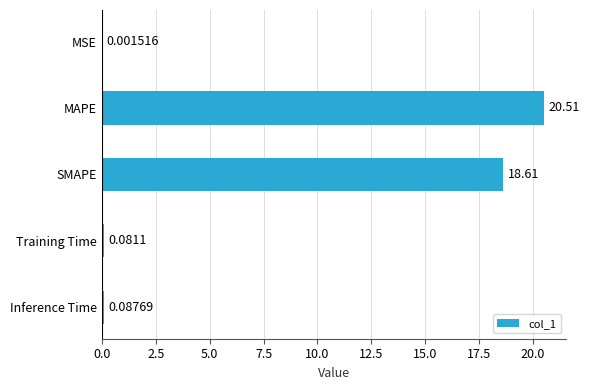

At which label is the value closest to 10?

SMAPE